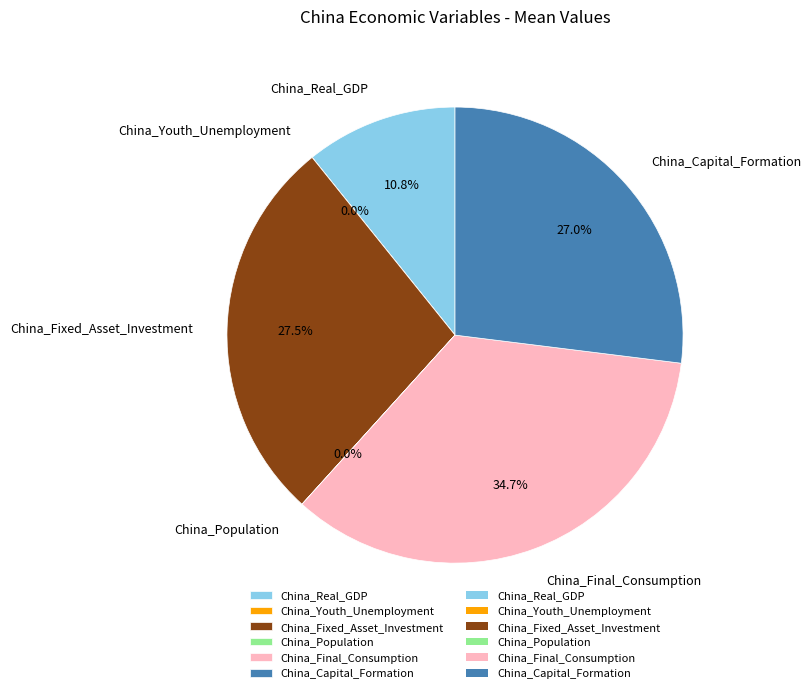

Approximately how many times larger is the value at China_Capital_Formation compared to China_Fixed_Asset_Investment?

1.0